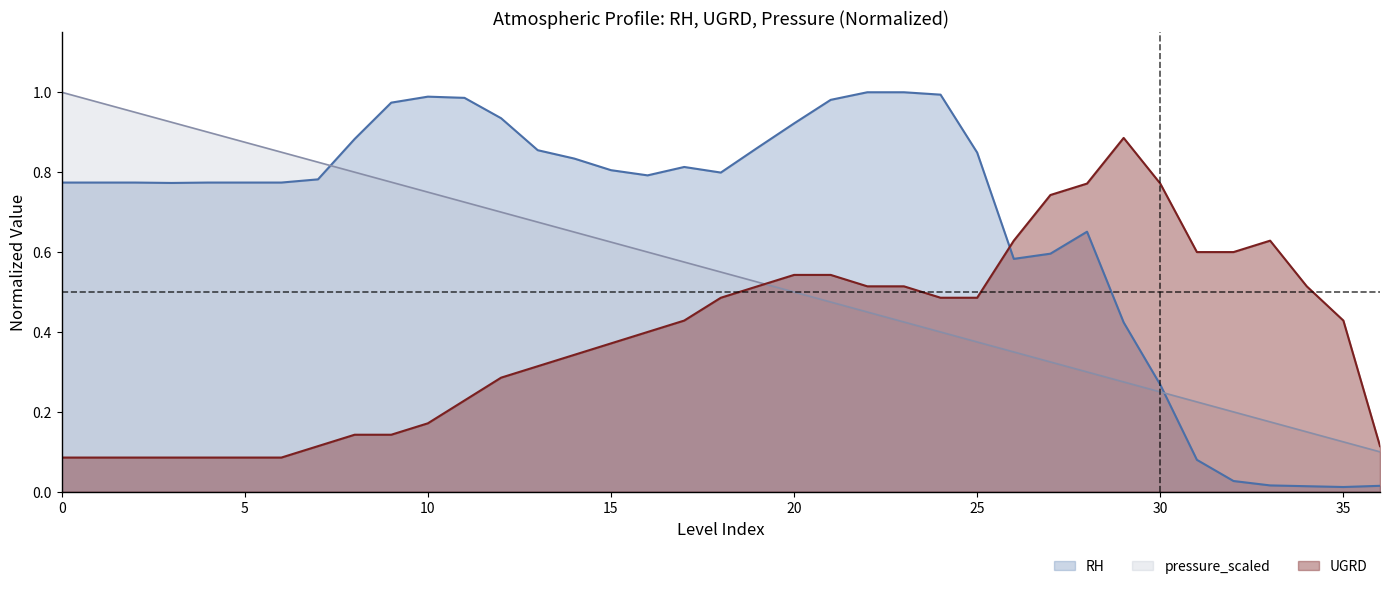

What is the difference between the UGRD values at 1 and 9?

0.1